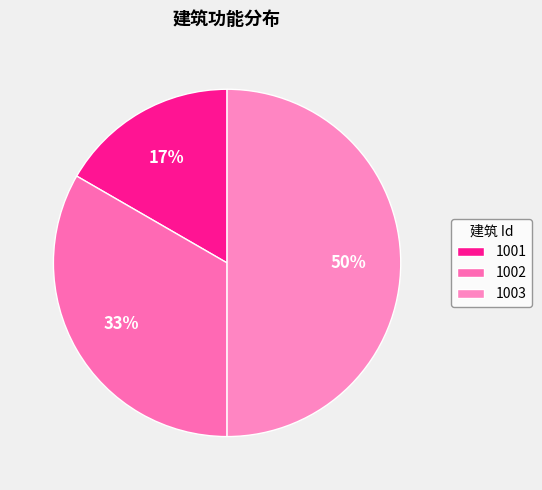

To the nearest percent, what percentage of the pie is 1002?

33%